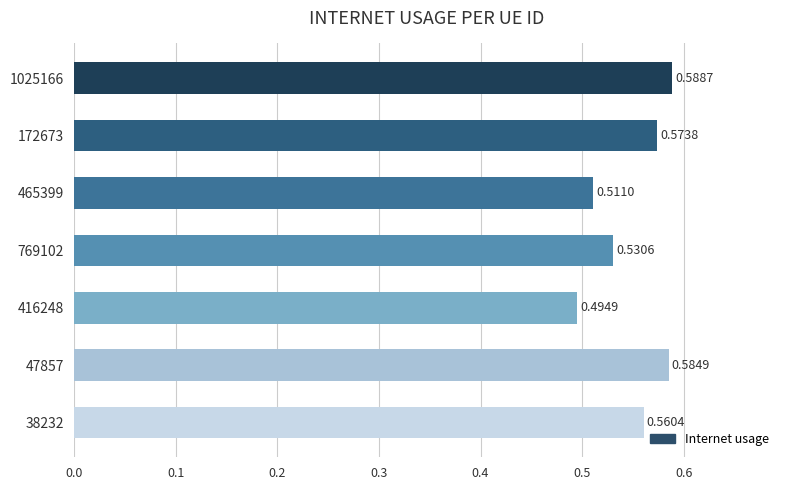

Between 416248 and 769102, which is larger?

769102